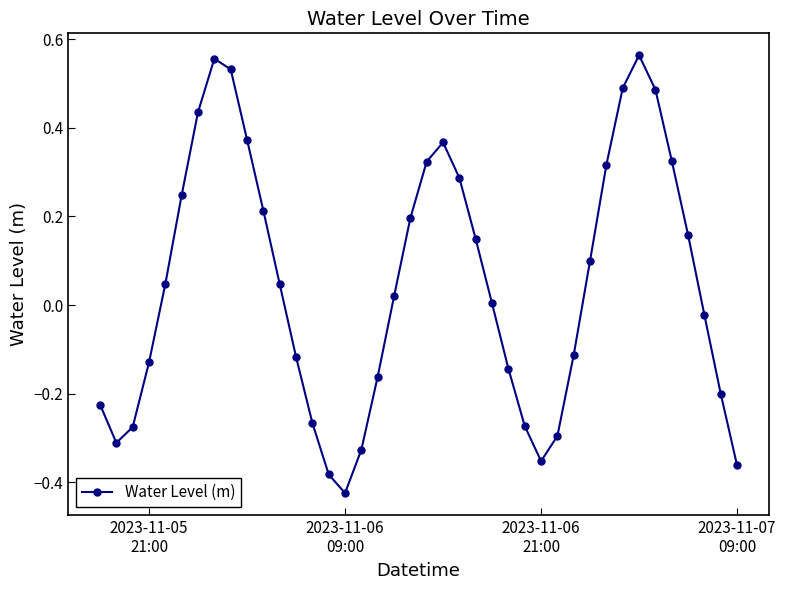

What is the difference between the maximum and minimum values?

1.0